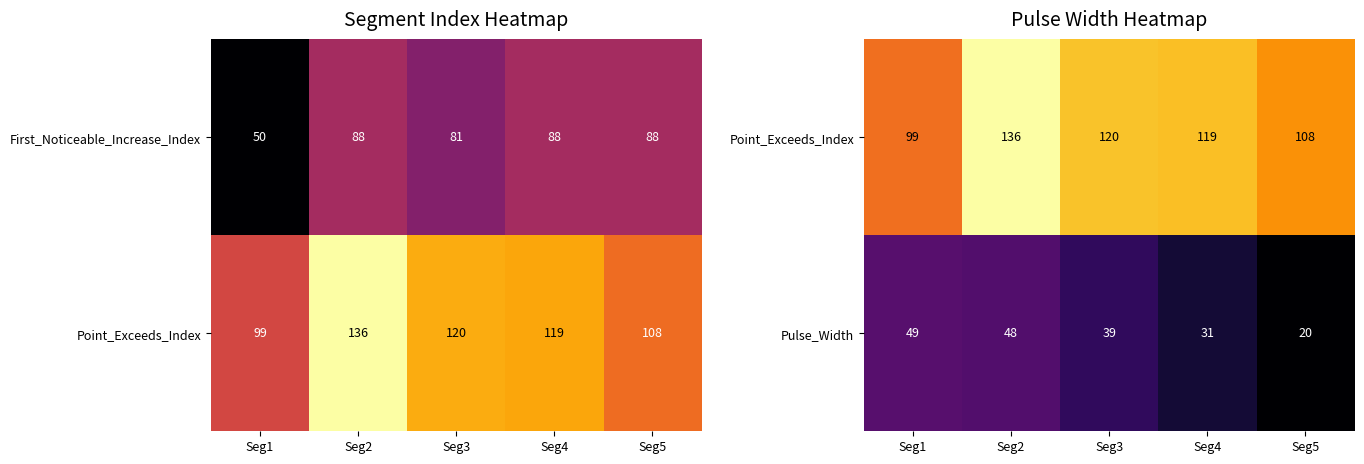

True or false: Pulse_Width has a value of 9 at Seg5.

False